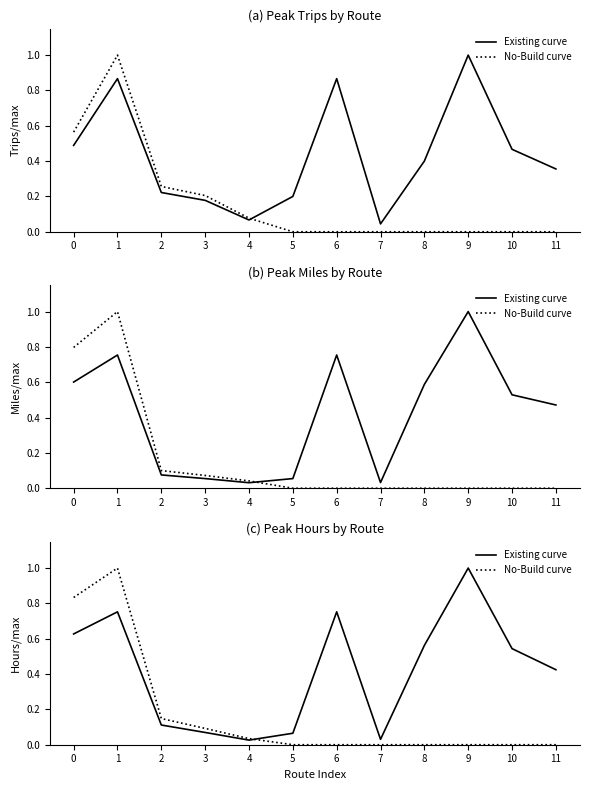

Which category has the lowest value in the No-Build curve series?

5